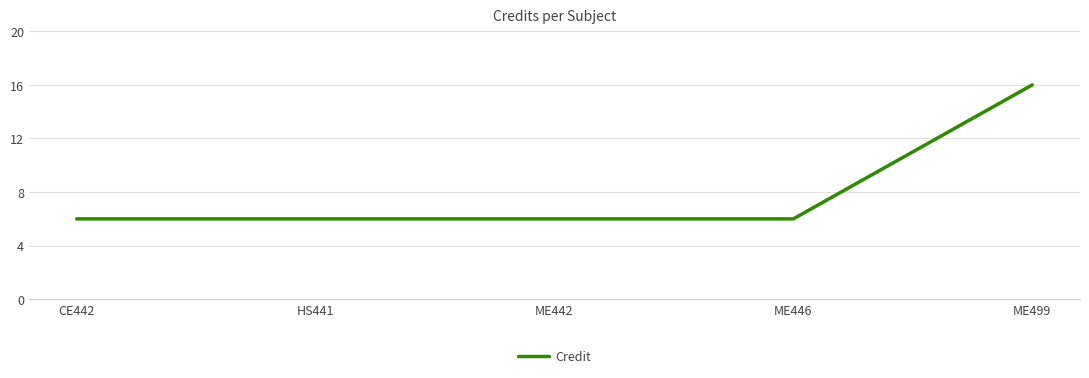

What is the smallest value displayed?

6